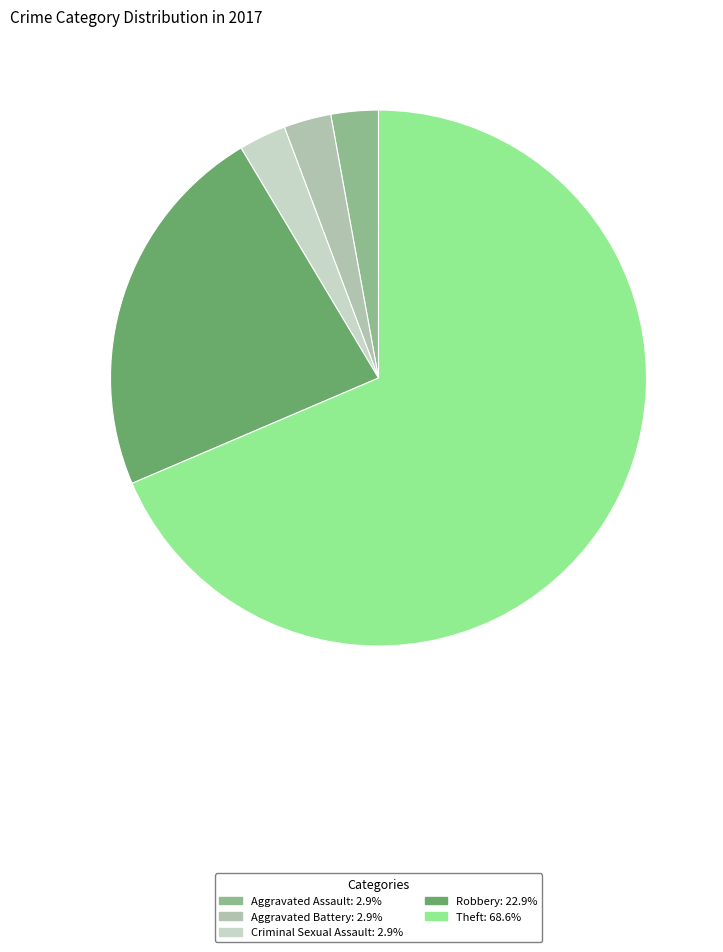

Which slice represents more than half of the pie?

Theft